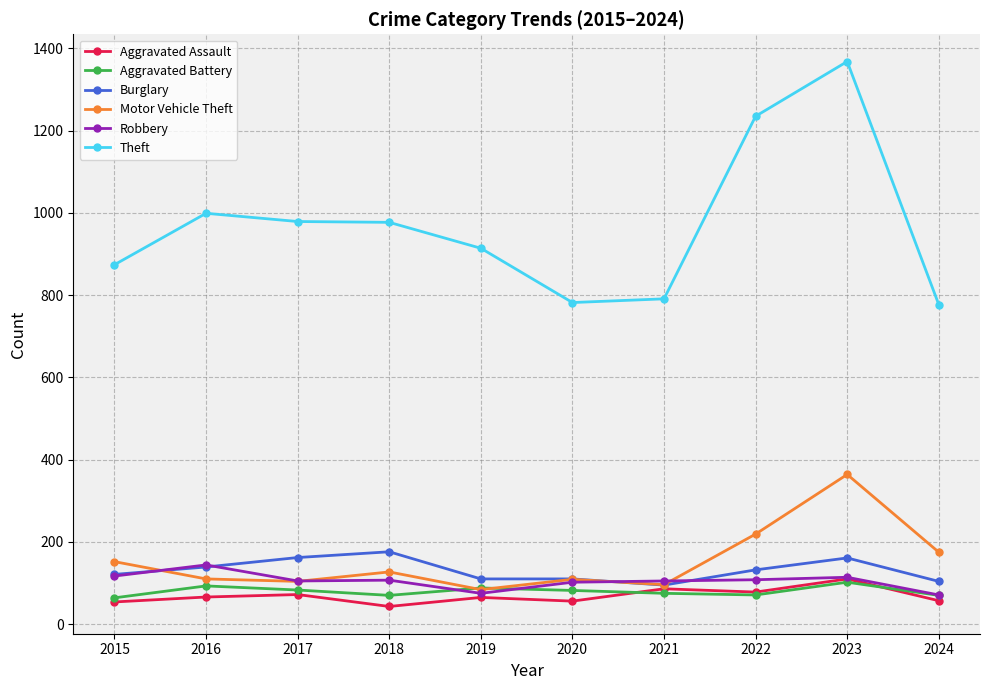

What is the difference between the highest and lowest values at 2024?

720